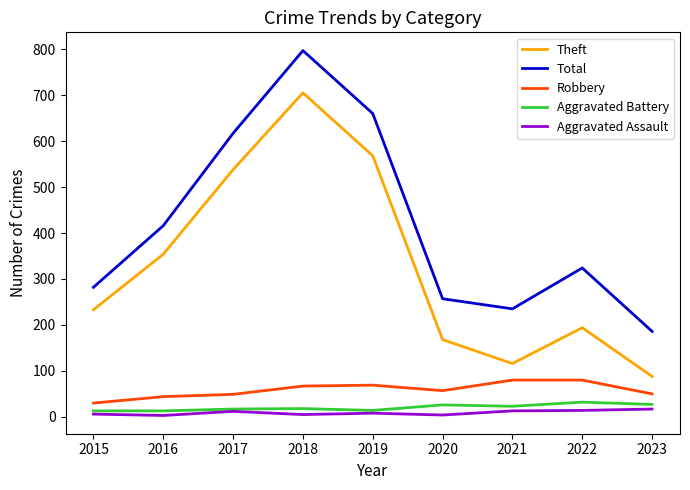

What is the difference between the highest and lowest values at 2015?

276